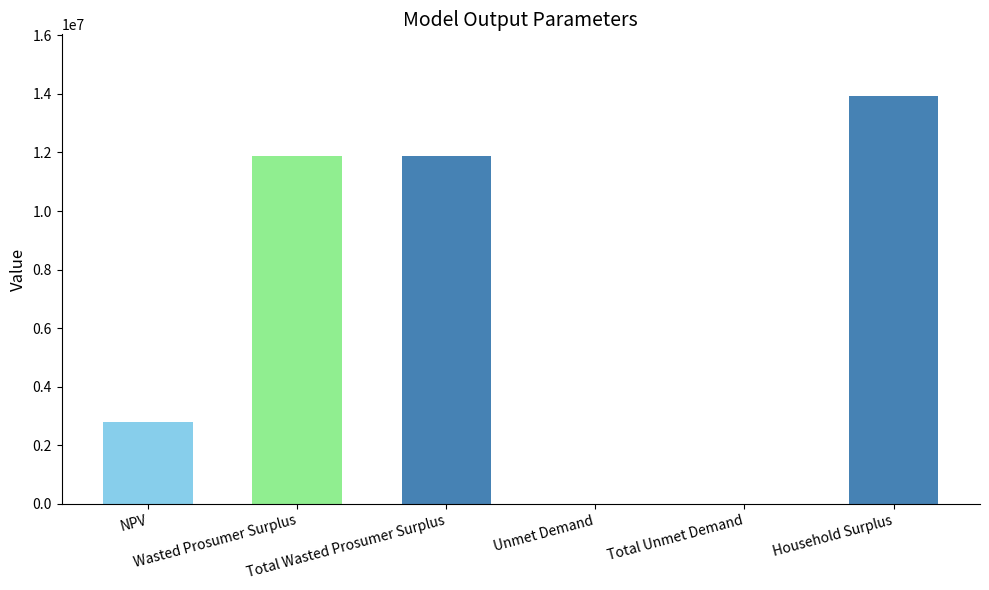

What is the greatest value displayed?

13942485.3